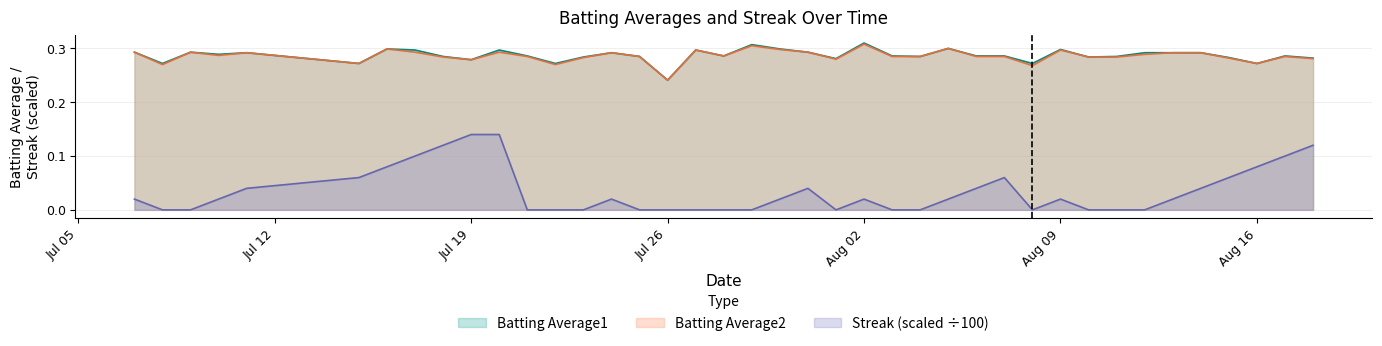

Reading left to right, extract all data points from this chart.

Batting Average1: 0.3	0.3	0.3	0.3	0.3	0.3	0.3	0.3	0.3	0.3	0.3	0.3	0.3	0.3	0.3	0.3	0.2	0.3	0.3	0.3	0.3	0.3	0.3	0.3	0.3	0.3	0.3	0.3	0.3	0.3	0.3	0.3	0.3	0.3	0.3	0.3	0.3	0.3	0.3	0.3
Batting Average2: 0.3	0.3	0.3	0.3	0.3	0.3	0.3	0.3	0.3	0.3	0.3	0.3	0.3	0.3	0.3	0.3	0.2	0.3	0.3	0.3	0.3	0.3	0.3	0.3	0.3	0.3	0.3	0.3	0.3	0.3	0.3	0.3	0.3	0.3	0.3	0.3	0.3	0.3	0.3	0.3
Streak: 0.0	0.0	0.0	0.0	0.0	0.1	0.1	0.1	0.1	0.1	0.1	0.0	0.0	0.0	0.0	0.0	0.0	0.0	0.0	0.0	0.0	0.0	0.0	0.0	0.0	0.0	0.0	0.0	0.1	0.0	0.0	0.0	0.0	0.0	0.0	0.0	0.1	0.1	0.1	0.1